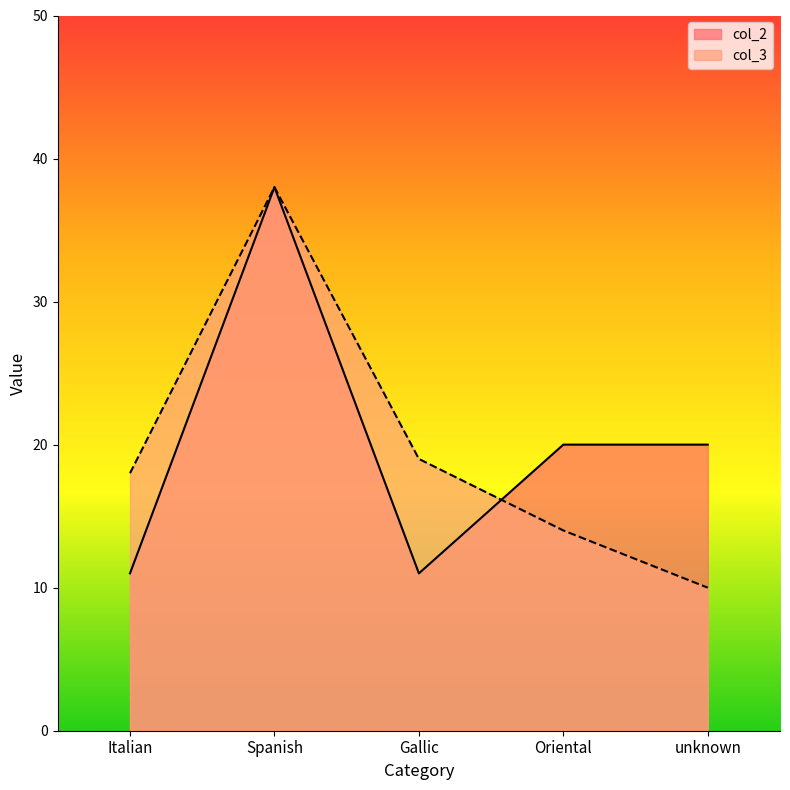

What is the total value across all series at Gallic?

30